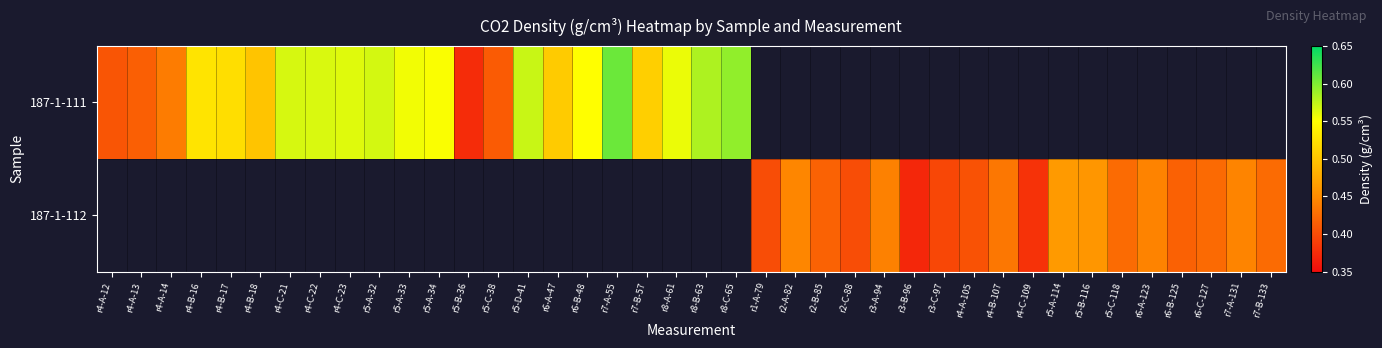

What is the maximum value shown in the chart?

0.6